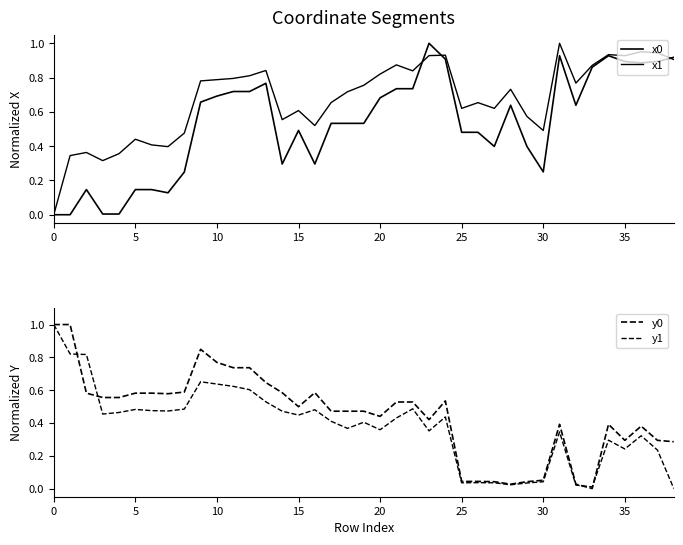

Which series has the widest spread of values?

x0